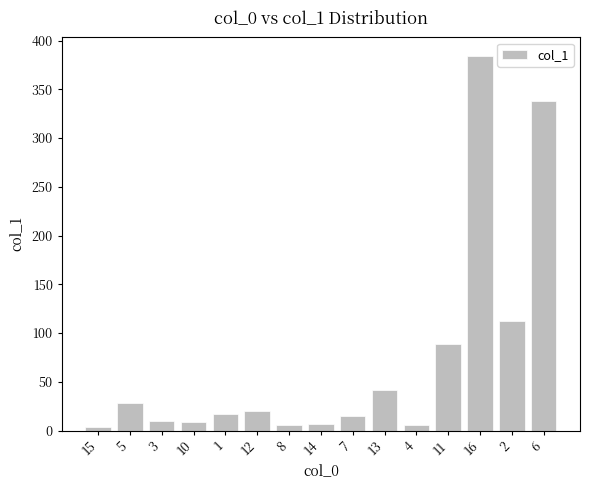

What is the greatest value displayed?

384.0